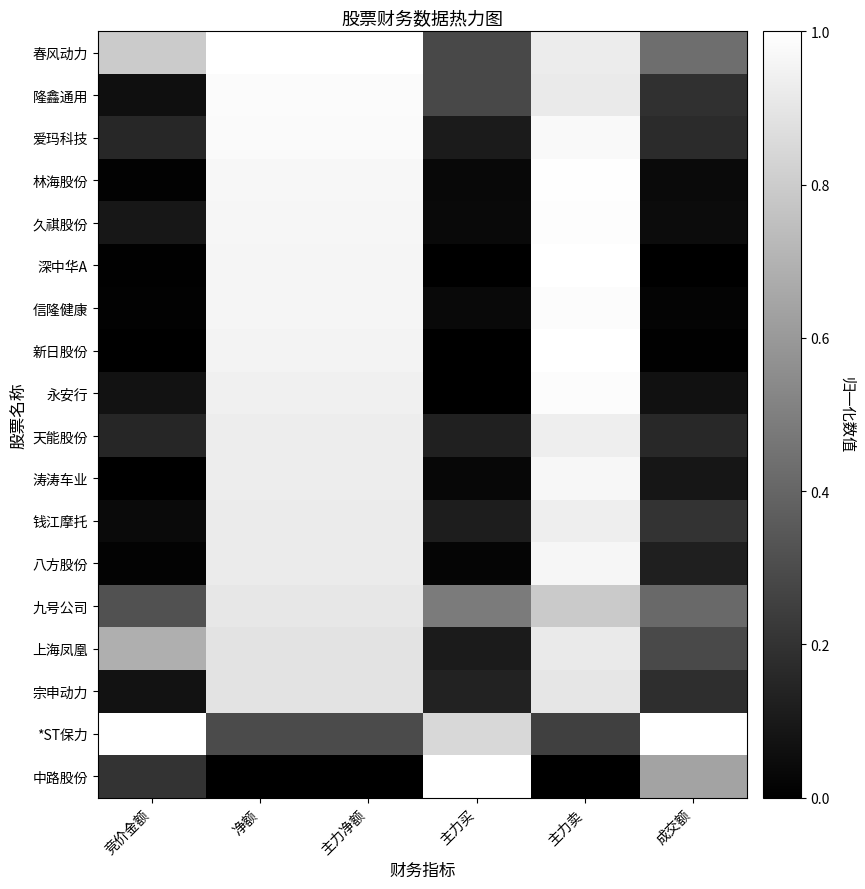

Reading left to right, list all the values displayed in this chart.

春风动力: 竞价金额=0.8	净额=1.0	主力净额=1.0	主力买=0.3	主力卖=0.9	成交额=0.4
隆鑫通用: 竞价金额=0.1	净额=1.0	主力净额=1.0	主力买=0.3	主力卖=0.9	成交额=0.2
爱玛科技: 竞价金额=0.2	净额=1.0	主力净额=1.0	主力买=0.1	主力卖=1.0	成交额=0.2
林海股份: 竞价金额=0.0	净额=1.0	主力净额=1.0	主力买=0.0	主力卖=1.0	成交额=0.0
久祺股份: 竞价金额=0.1	净额=1.0	主力净额=1.0	主力买=0.0	主力卖=1.0	成交额=0.0
深中华A: 竞价金额=0.0	净额=1.0	主力净额=1.0	主力买=0.0	主力卖=1.0	成交额=0.0
信隆健康: 竞价金额=0.0	净额=1.0	主力净额=1.0	主力买=0.0	主力卖=1.0	成交额=0.0
新日股份: 竞价金额=0.0	净额=1.0	主力净额=1.0	主力买=0.0	主力卖=1.0	成交额=0.0
永安行: 竞价金额=0.1	净额=0.9	主力净额=0.9	主力买=0.0	主力卖=1.0	成交额=0.1
天能股份: 竞价金额=0.1	净额=0.9	主力净额=0.9	主力买=0.1	主力卖=0.9	成交额=0.2
涛涛车业: 竞价金额=0.0	净额=0.9	主力净额=0.9	主力买=0.0	主力卖=1.0	成交额=0.1
钱江摩托: 竞价金额=0.0	净额=0.9	主力净额=0.9	主力买=0.1	主力卖=0.9	成交额=0.2
八方股份: 竞价金额=0.0	净额=0.9	主力净额=0.9	主力买=0.0	主力卖=1.0	成交额=0.1
九号公司: 竞价金额=0.3	净额=0.9	主力净额=0.9	主力买=0.5	主力卖=0.8	成交额=0.4
上海凤凰: 竞价金额=0.7	净额=0.9	主力净额=0.9	主力买=0.1	主力卖=0.9	成交额=0.3
宗申动力: 竞价金额=0.1	净额=0.9	主力净额=0.9	主力买=0.1	主力卖=0.9	成交额=0.2
*ST保力: 竞价金额=1.0	净额=0.3	主力净额=0.3	主力买=0.8	主力卖=0.3	成交额=1.0
中路股份: 竞价金额=0.2	净额=0.0	主力净额=0.0	主力买=1.0	主力卖=0.0	成交额=0.6